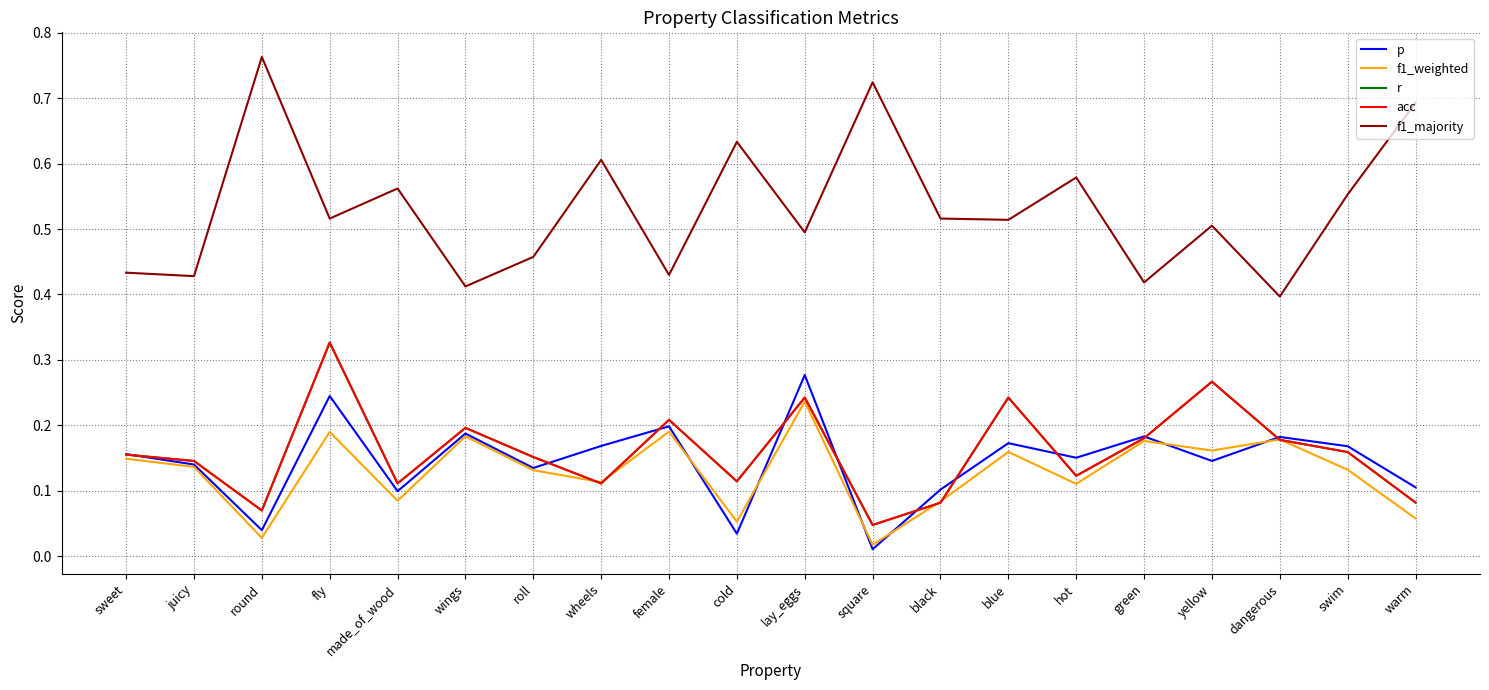

Does the chart have visible grid lines?

Yes